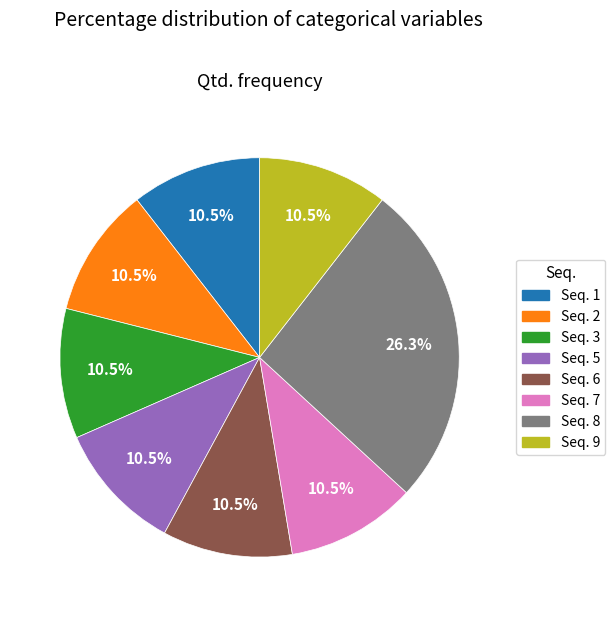

Is there any slice that represents more than half of the pie?

No